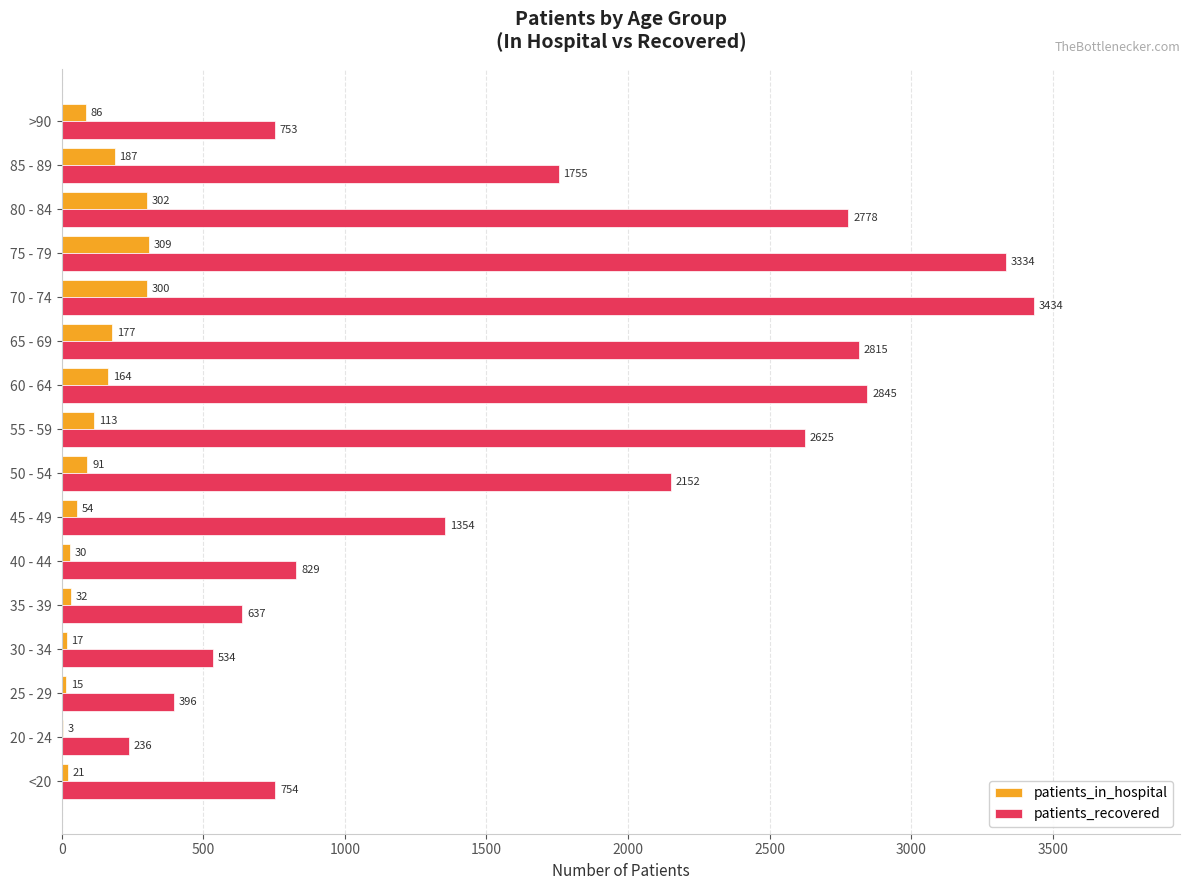

What is the sum of the patients_in_hospital values at >90 and 50 - 54?

177